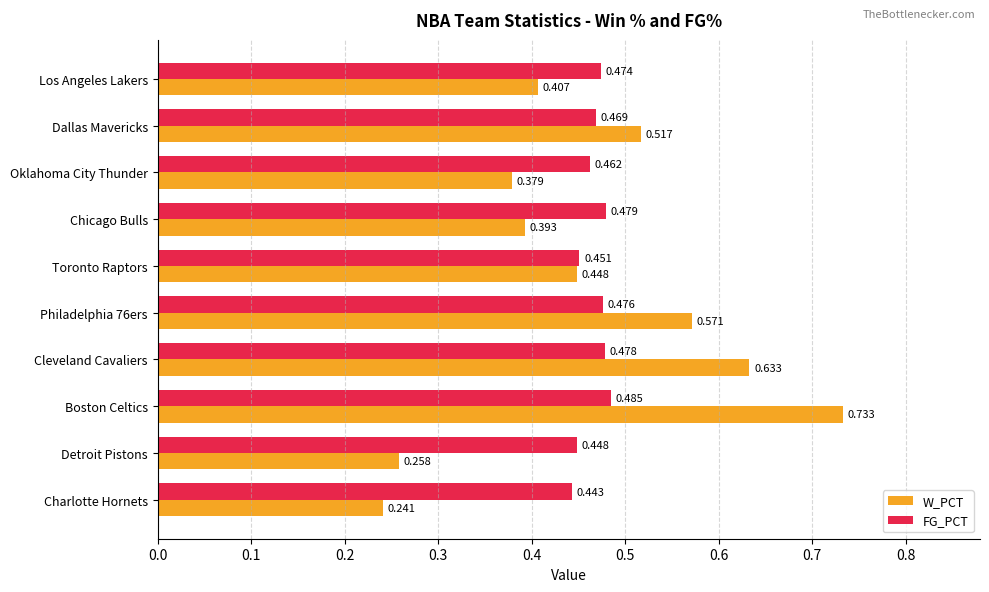

Rank the series by their average value, from highest to lowest.

FG_PCT, W_PCT